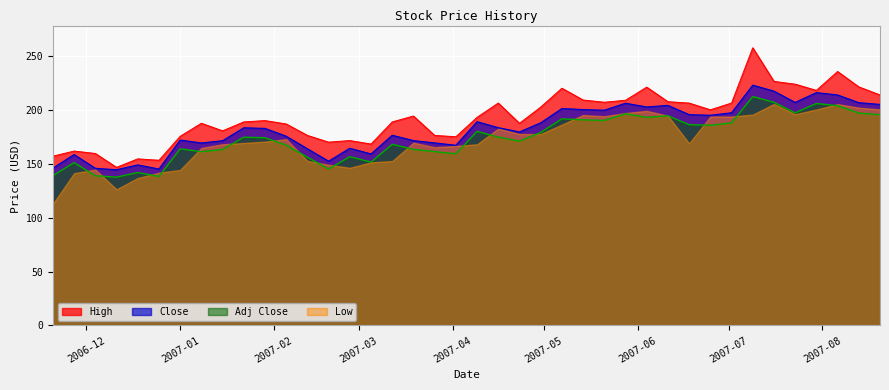

Does the chart display data point markers on the line(s)?

No